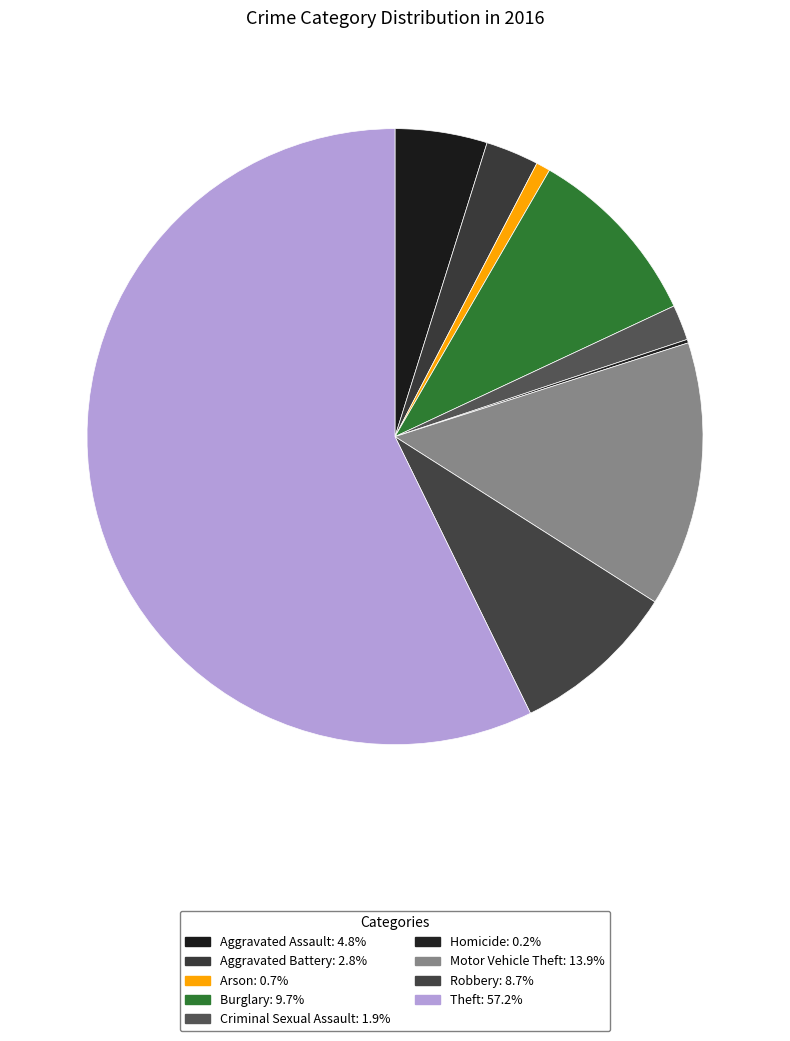

How many segments does this pie chart have?

9